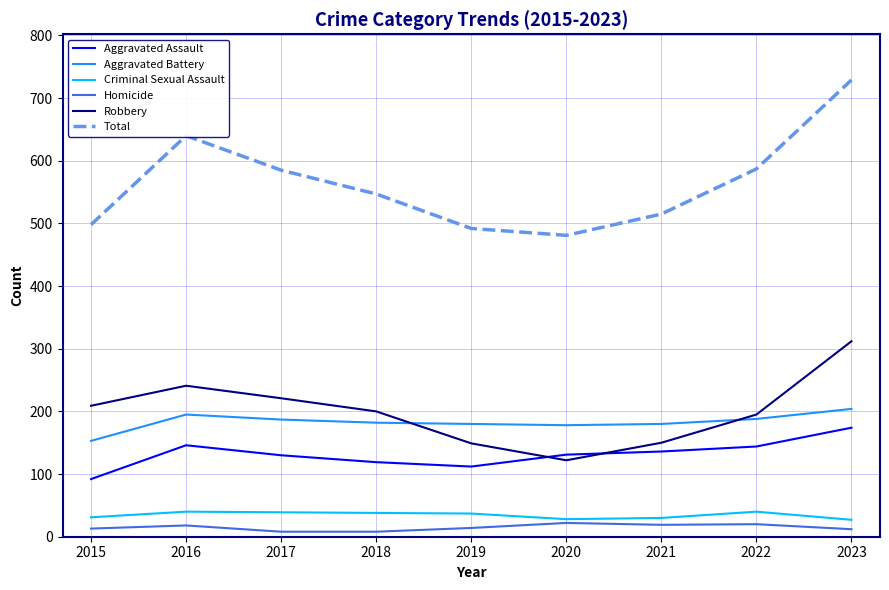

Where does the Criminal Sexual Assault series first go above 37?

2016